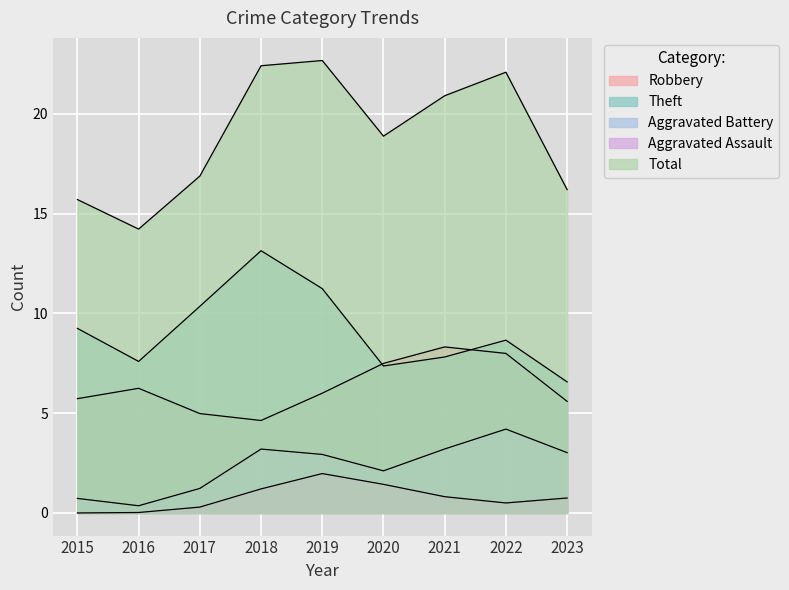

At which label is Robbery closest to 7?

2016